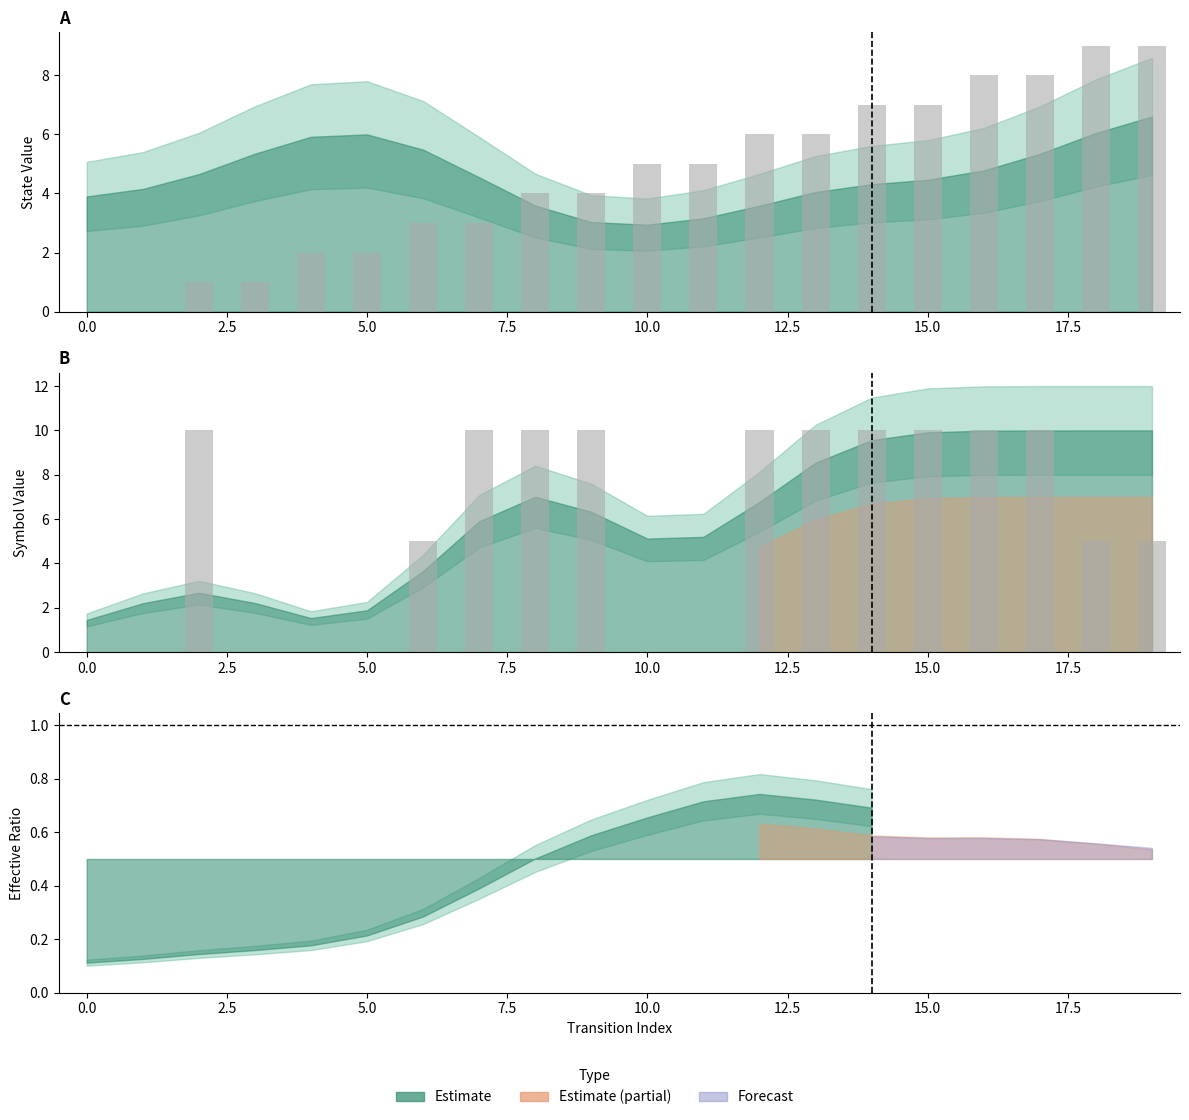

What is the label of the 7th bar from the right?

13